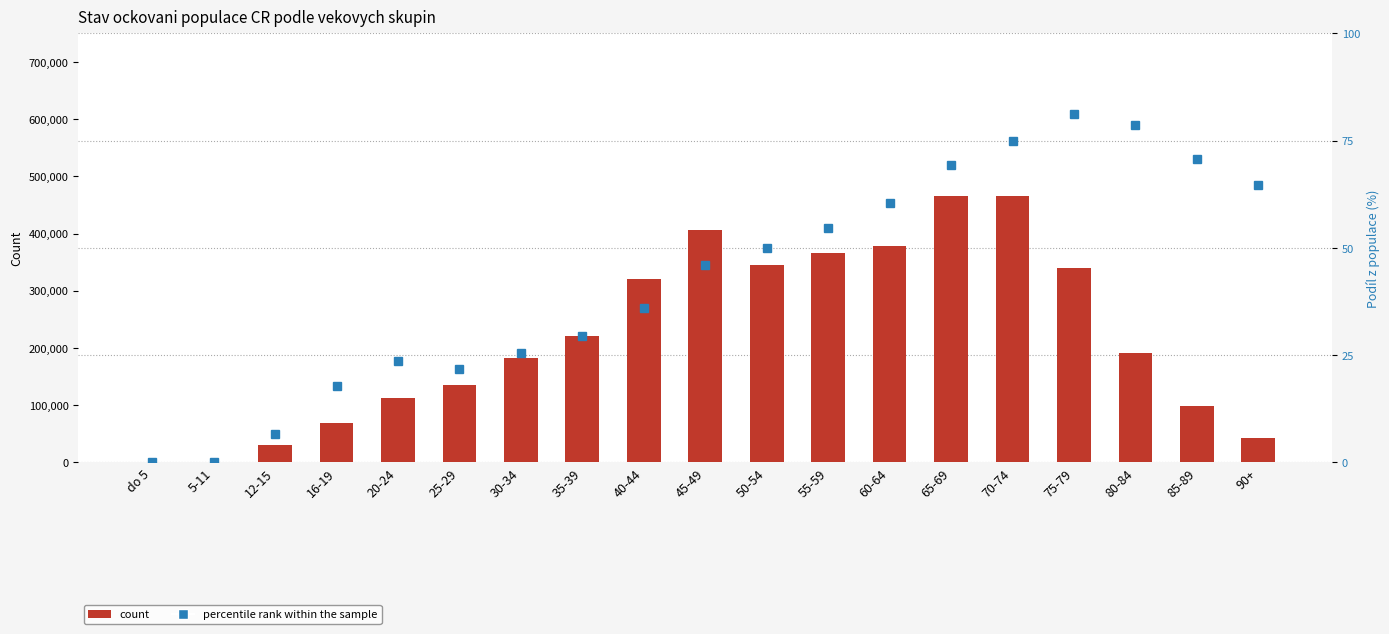

What is the label of the 2nd bar from the right?

85-89